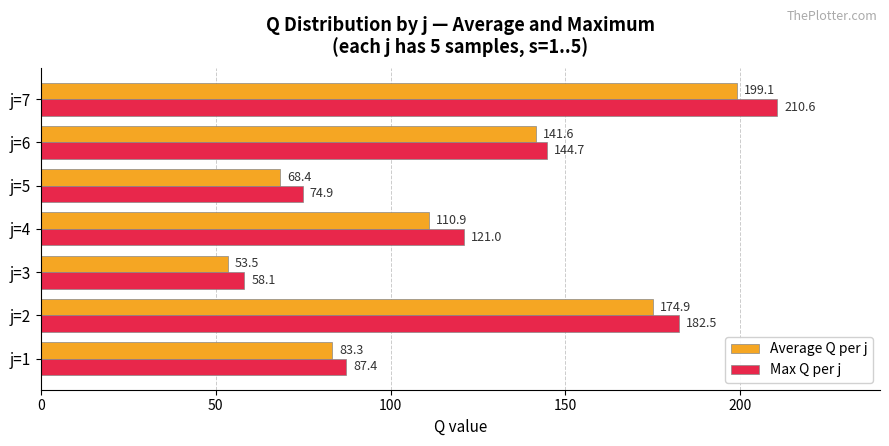

What is the greatest value displayed?

210.6